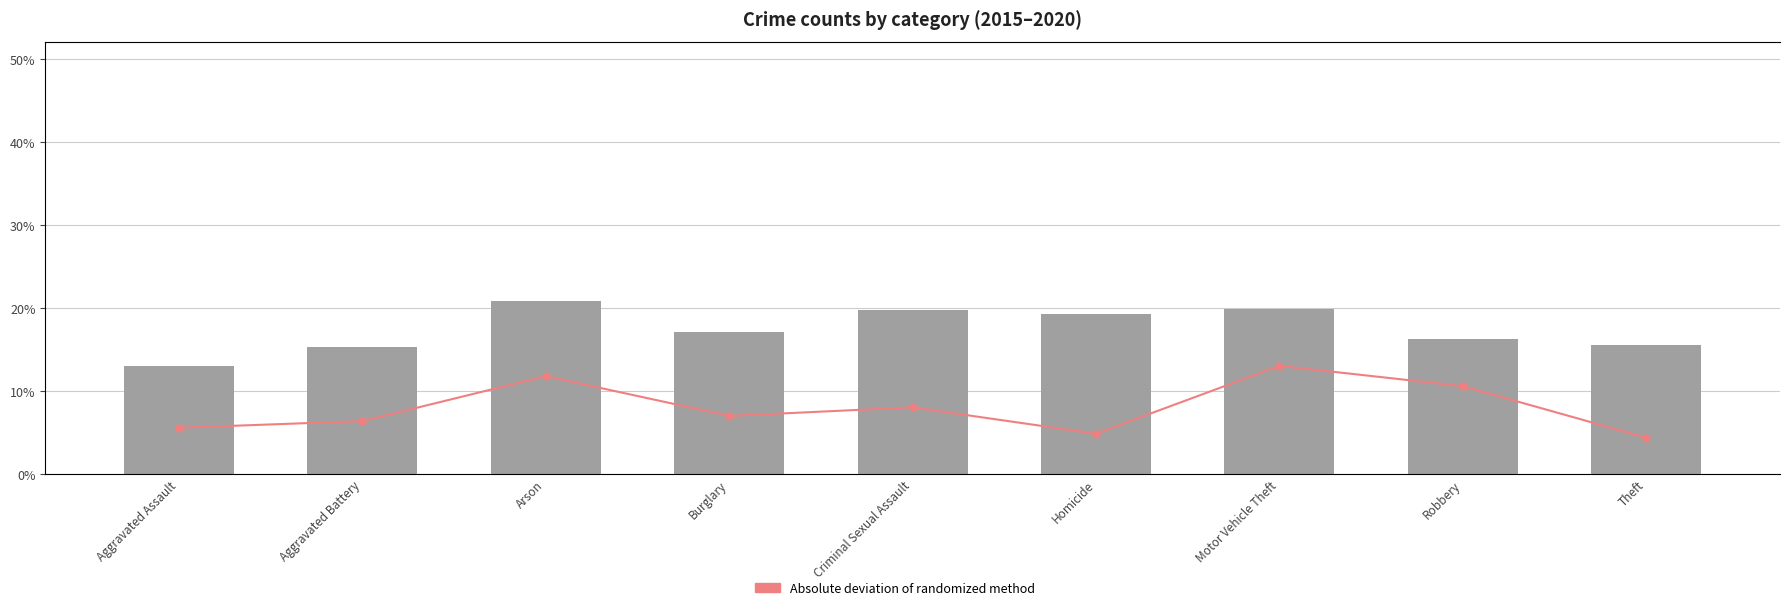

Between Aggravated Battery and Criminal Sexual Assault, which series saw the biggest shift?

2015 share of total